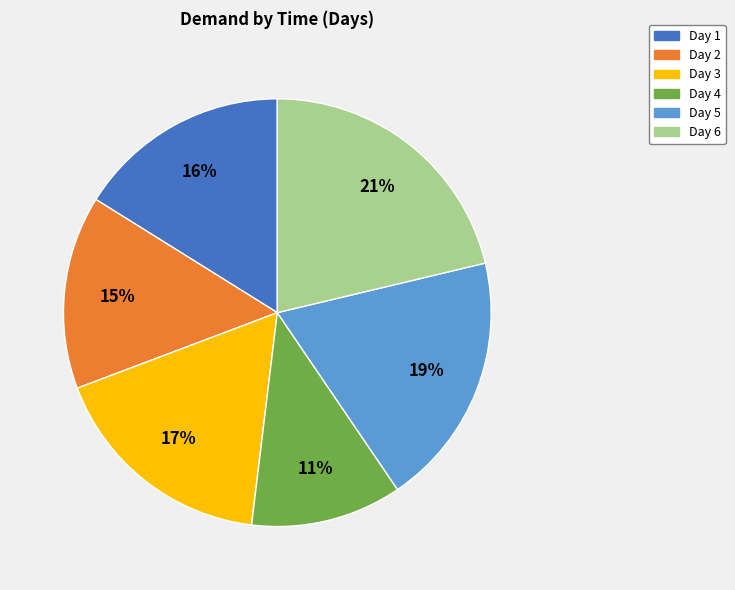

Rank the categories by value from lowest to highest.

Day 4, Day 2, Day 1, Day 3, Day 5, Day 6